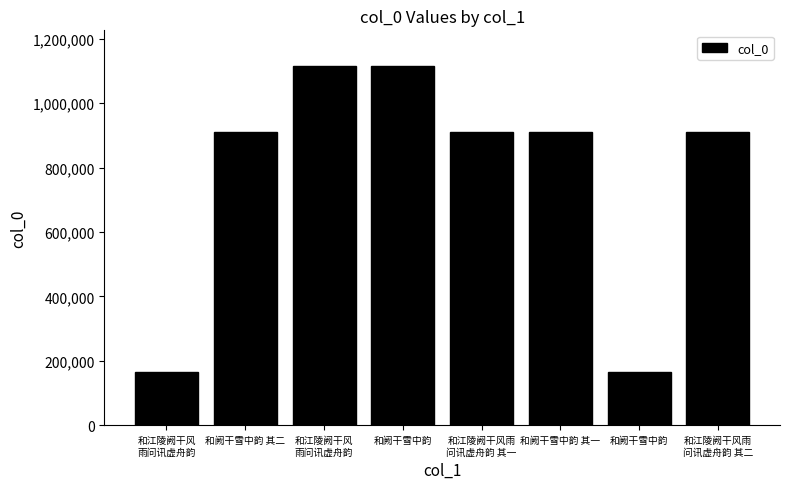

How many bars are there in total?

8